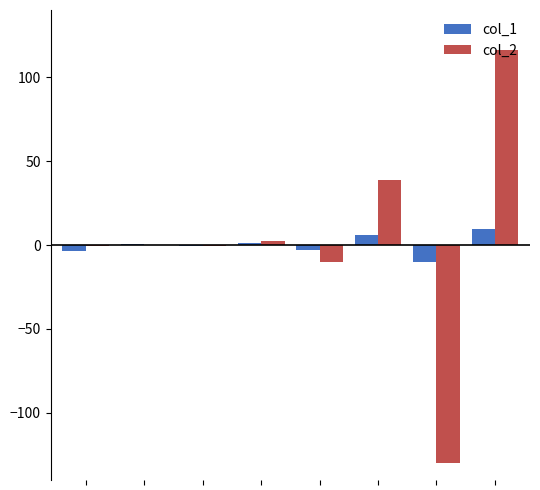

What is the maximum value for col_1?

9.4